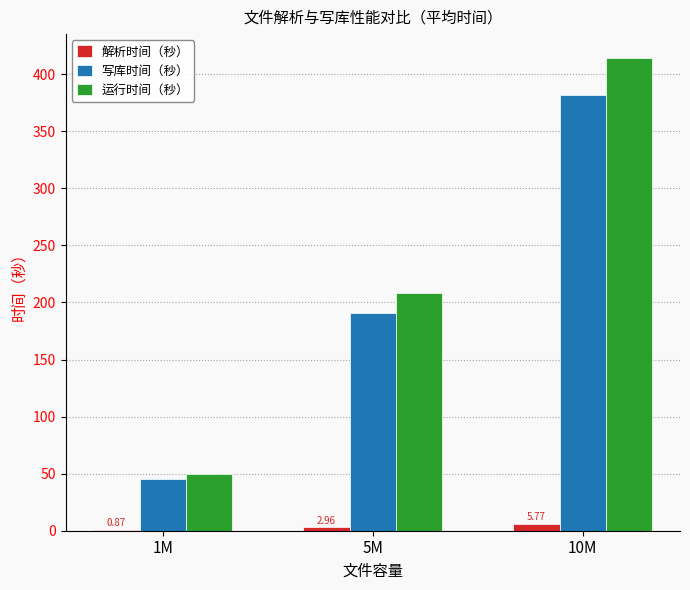

What is the approximate value of 写库时间（秒） at 5M?

191.2